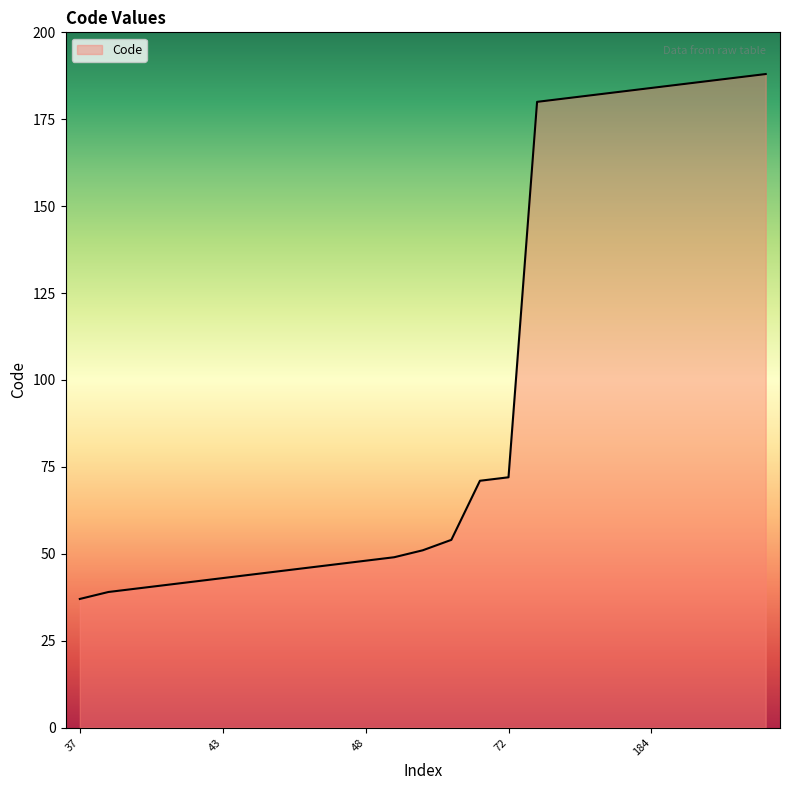

What is the greatest value displayed?

188